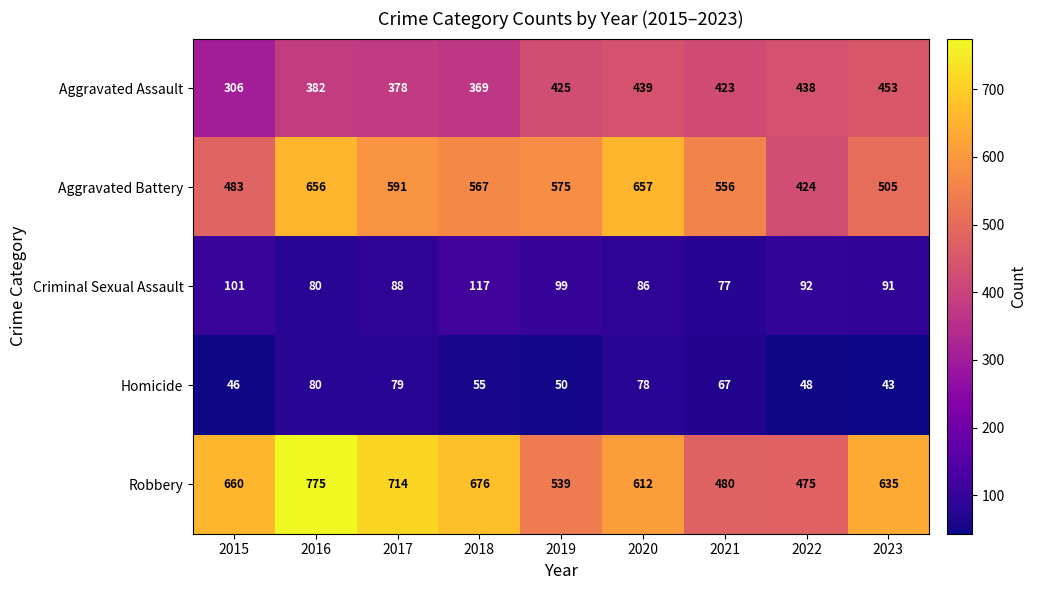

Which series has the widest spread of values?

Robbery